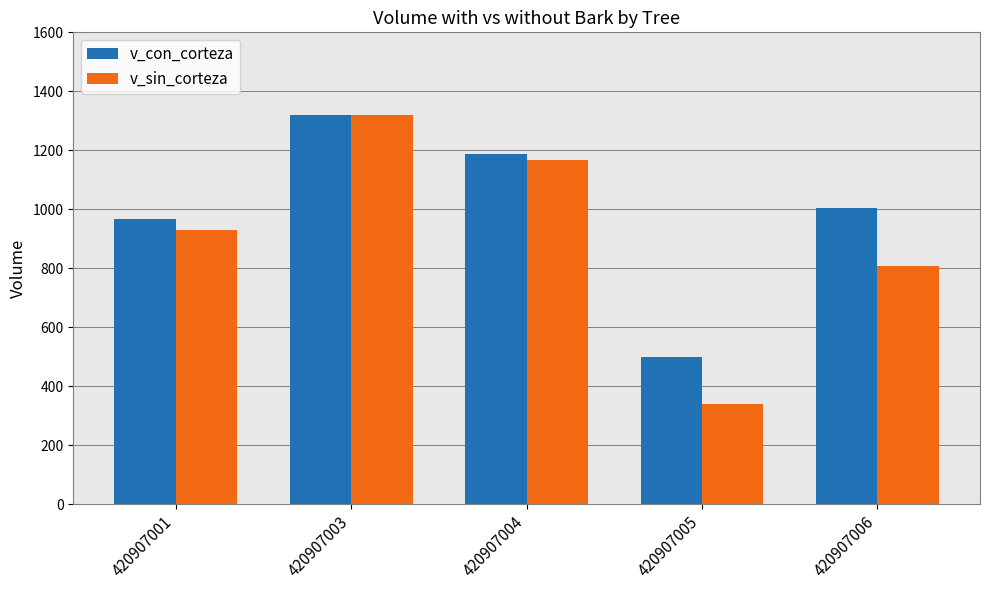

Are the bars grouped side by side (vs. stacked)?

Yes